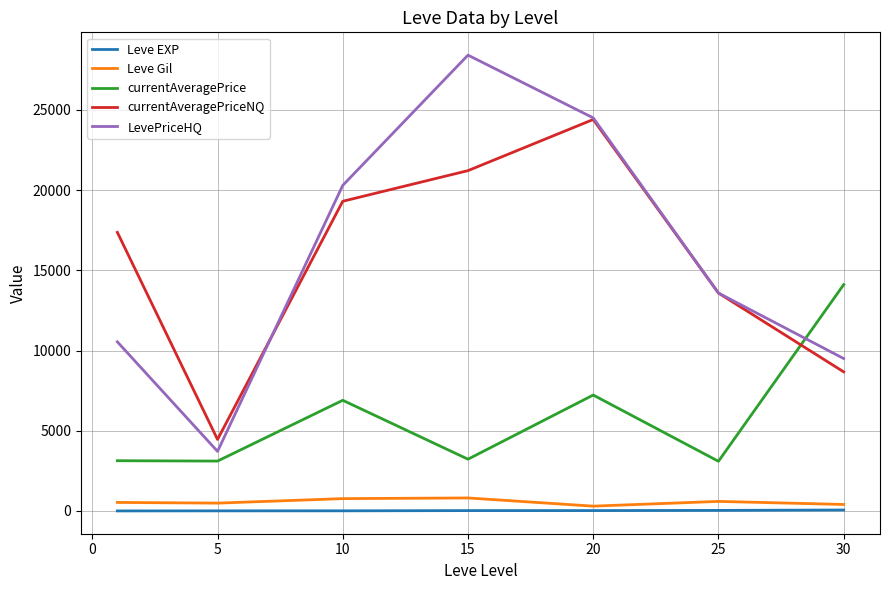

True or false: Leve Gil and LevePriceHQ intersect in this chart.

False